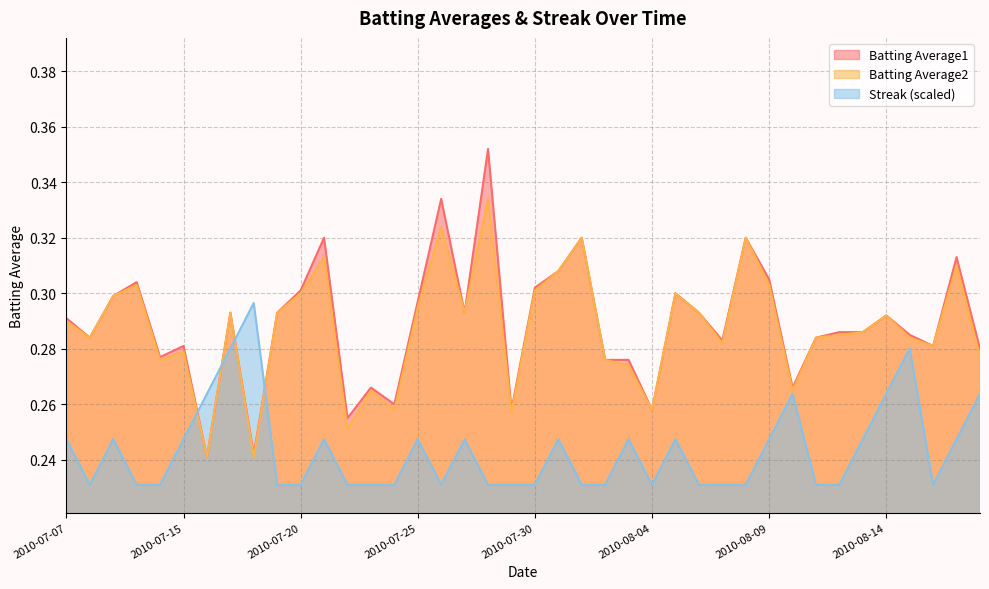

What is the minimum value for Streak?

0.2